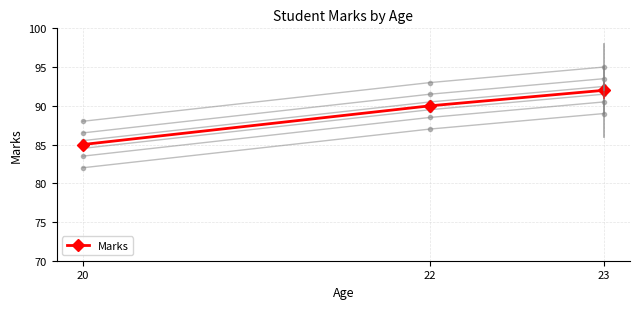

What is the value of the 1st point from the left?

85